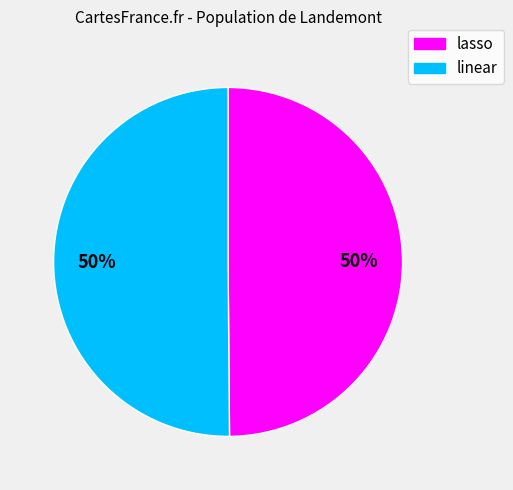

Do linear and lasso together represent more than half of the pie?

Yes